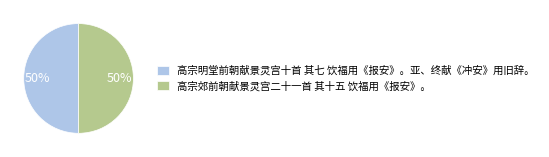

How many slices are in this pie chart?

2